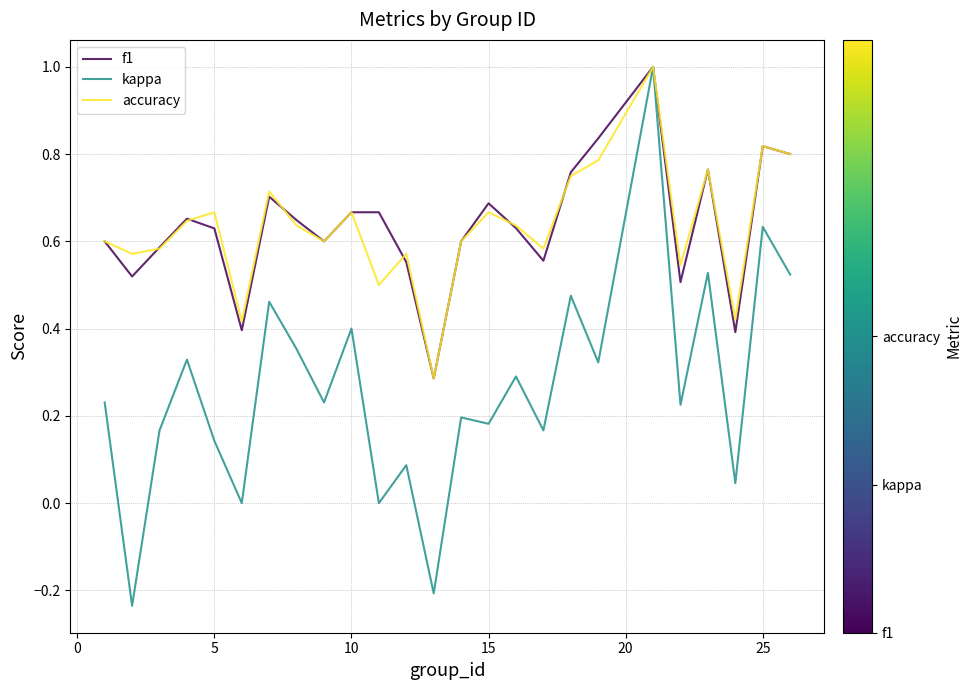

What is the maximum value shown in the chart?

1.0